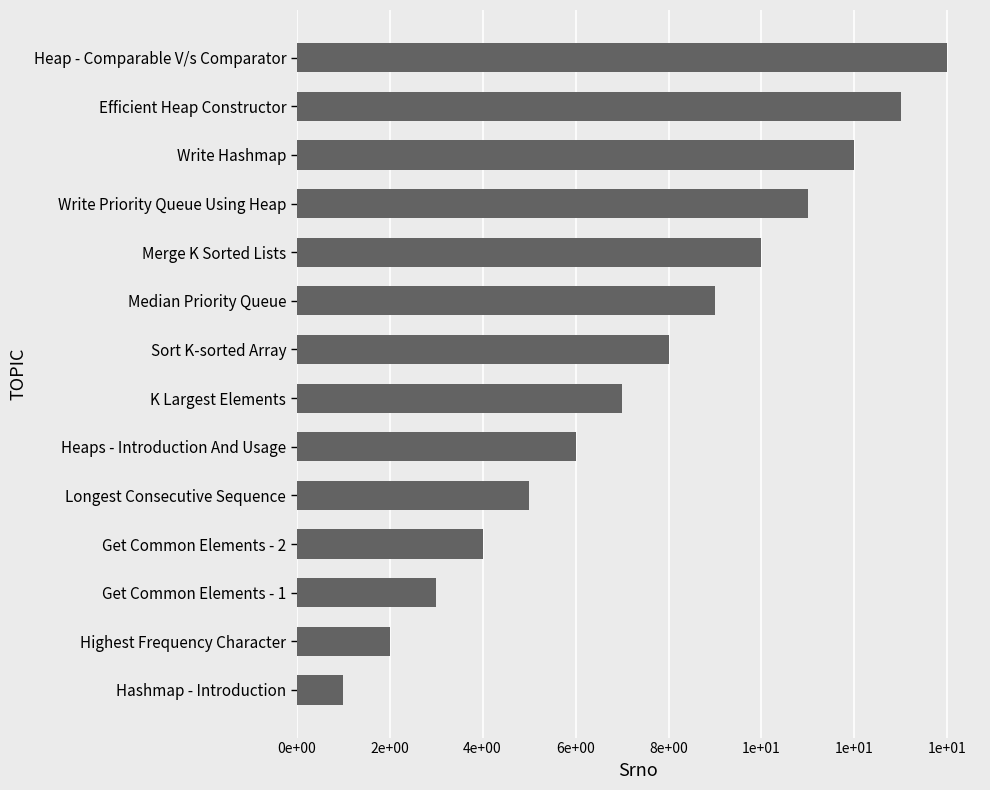

How many distinct data groups are displayed?

1